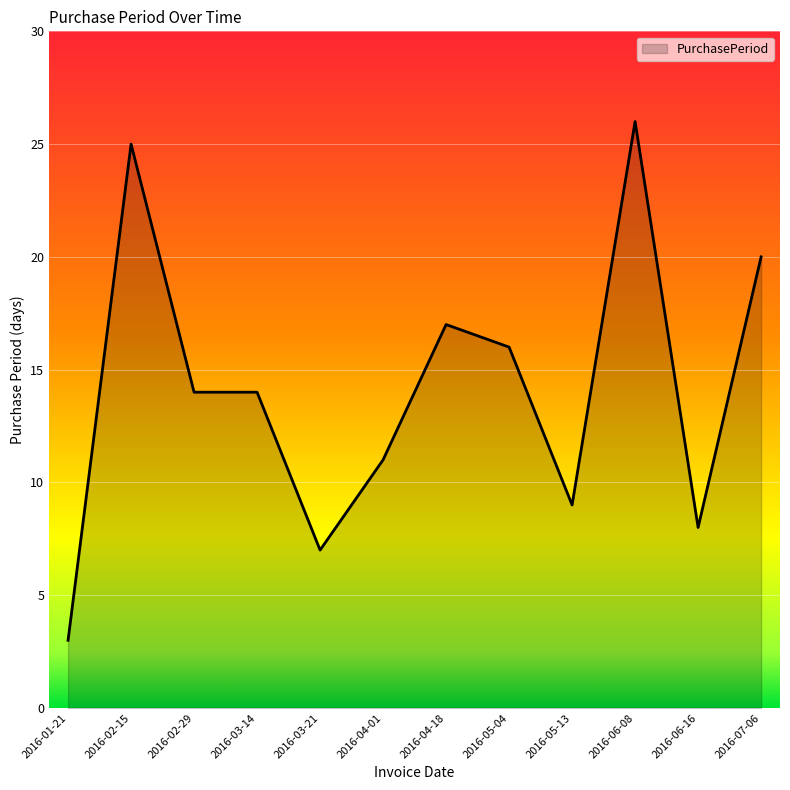

Between 2016-04-01 and 2016-02-15, which is larger?

2016-02-15